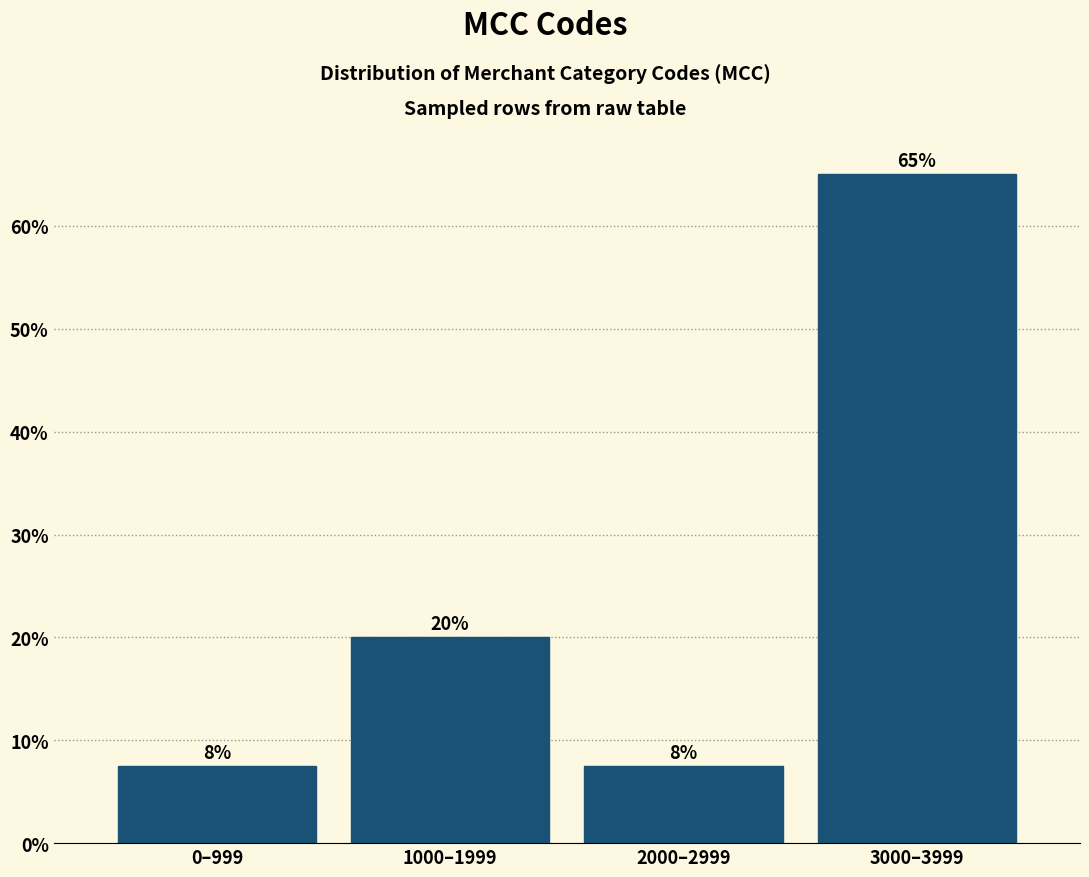

Between 3000–3999 and 0–999, which is larger?

3000–3999